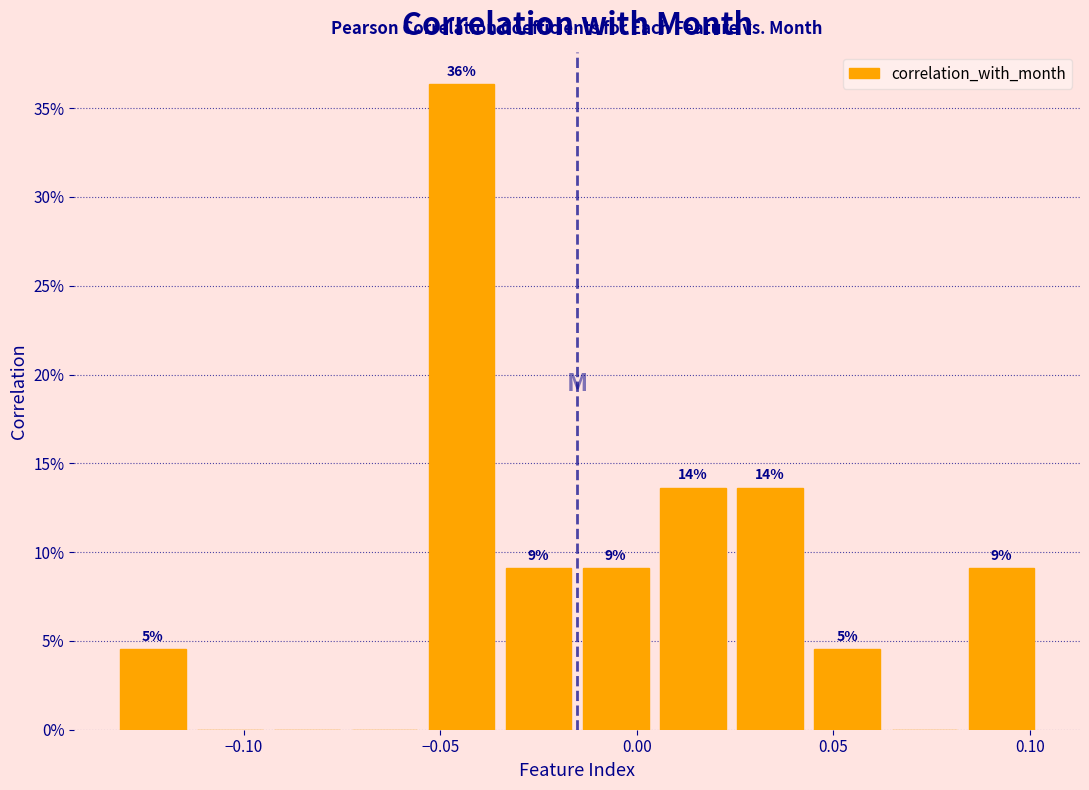

Read against the x-axis, roughly where is the centre of the tallest bar?

-0.045